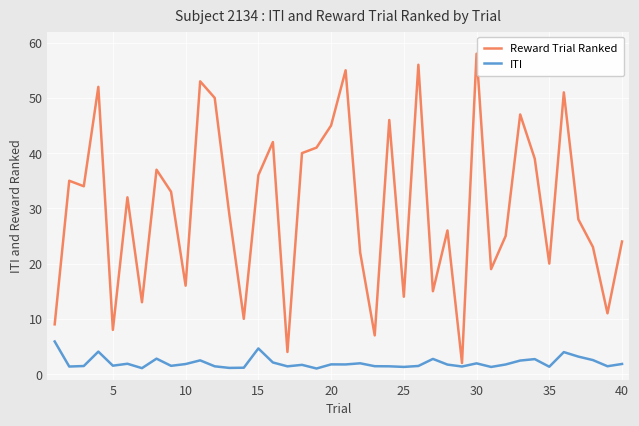

At how many categories does at least one series exceed 1?

40